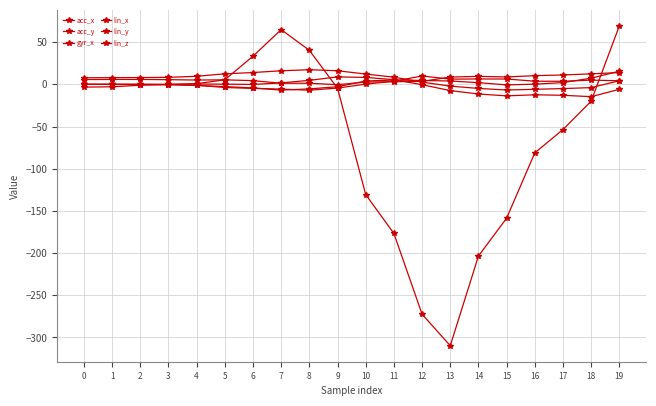

What is the sum of all lin_z values?

22.4